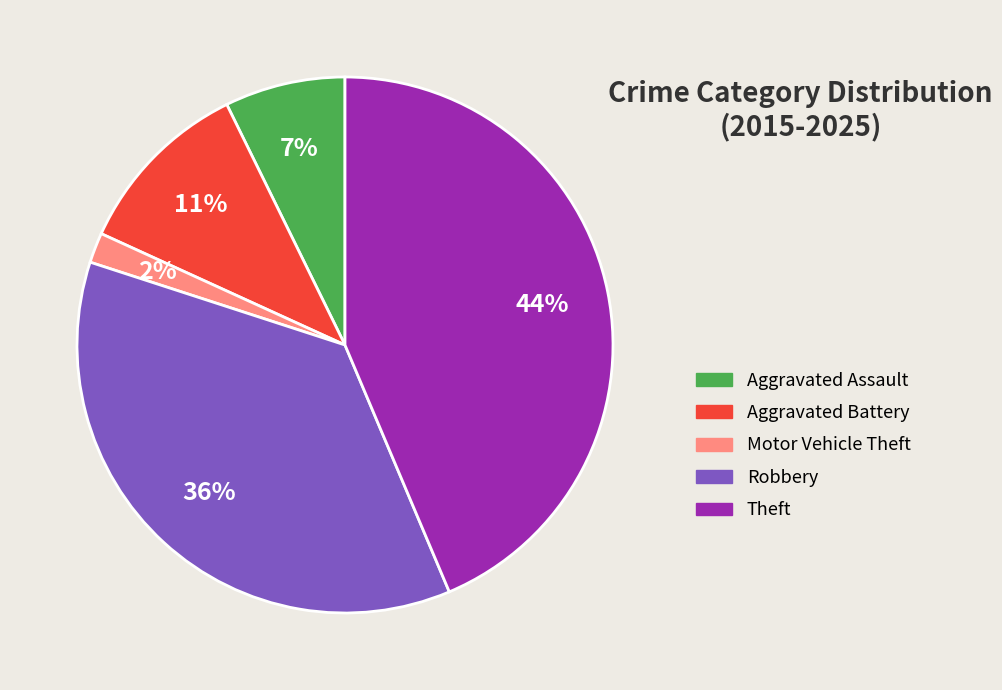

The Motor Vehicle Theft slice represents 2% of the pie. True or false?

True